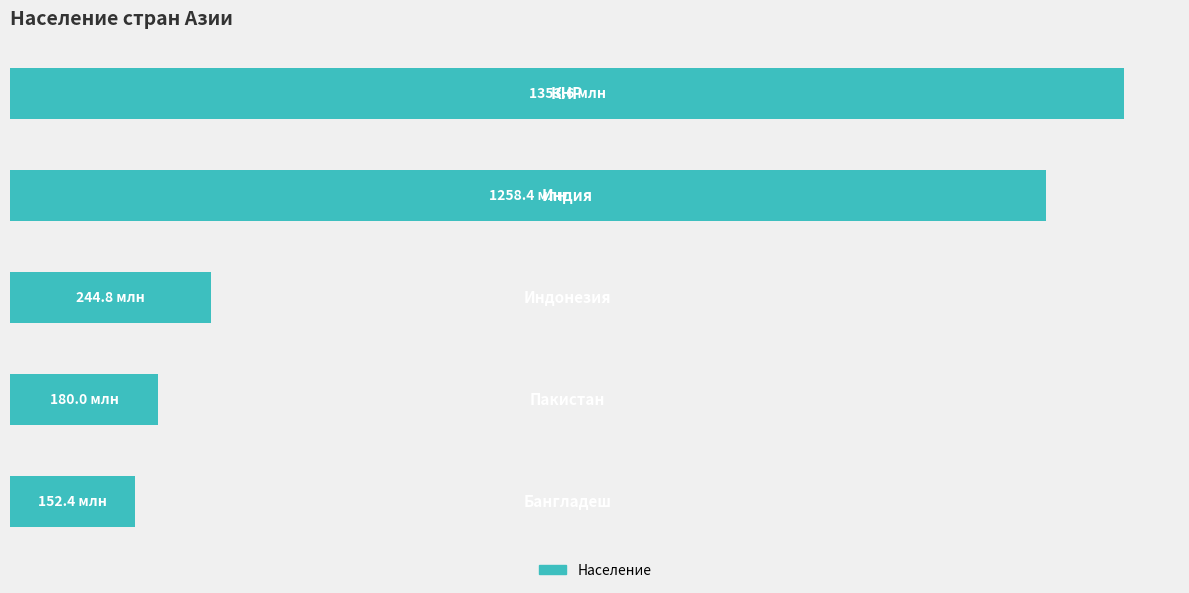

Rank the categories by value from lowest to highest.

4, 3, 2, 1, 0